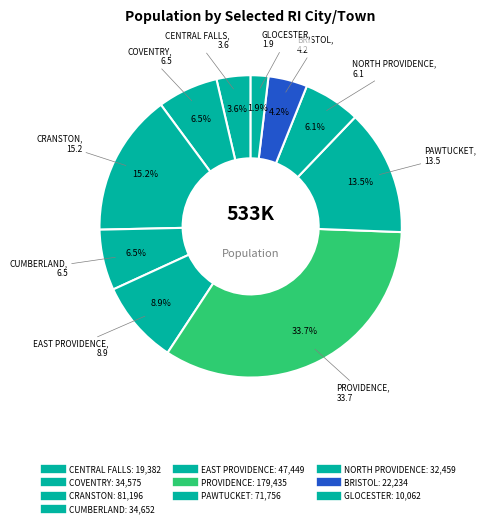

Count the number of slices in the pie.

10